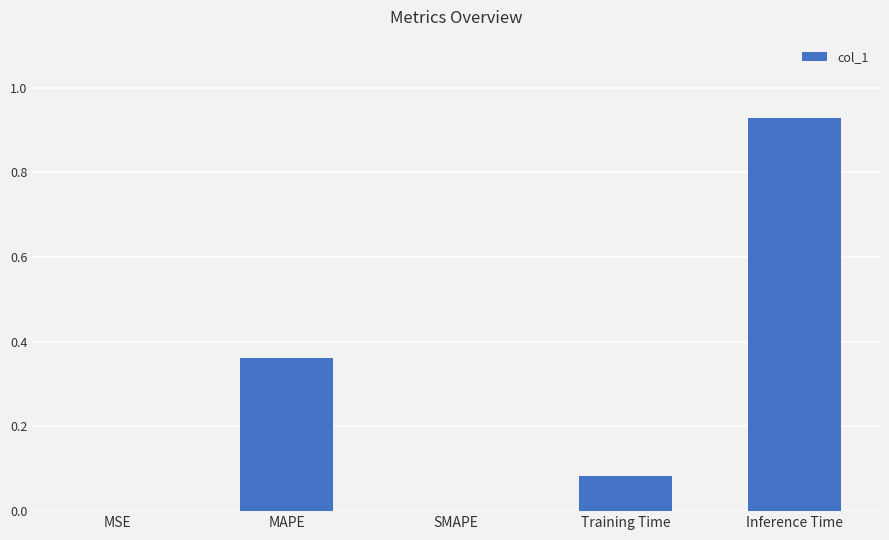

True or false: the data shows 0.1 at MAPE.

False